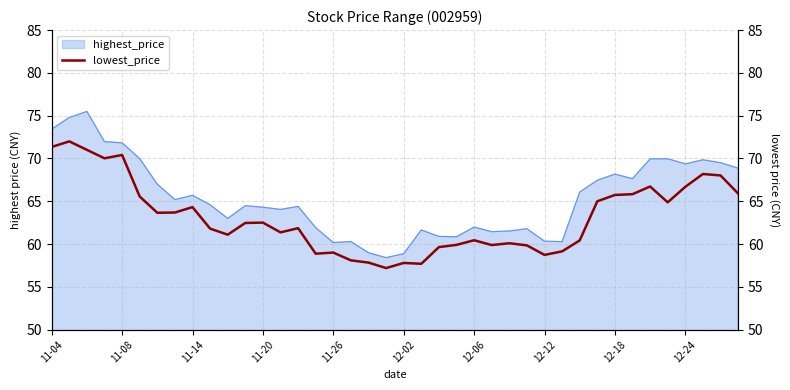

What is the maximum value for highest_price?

75.5